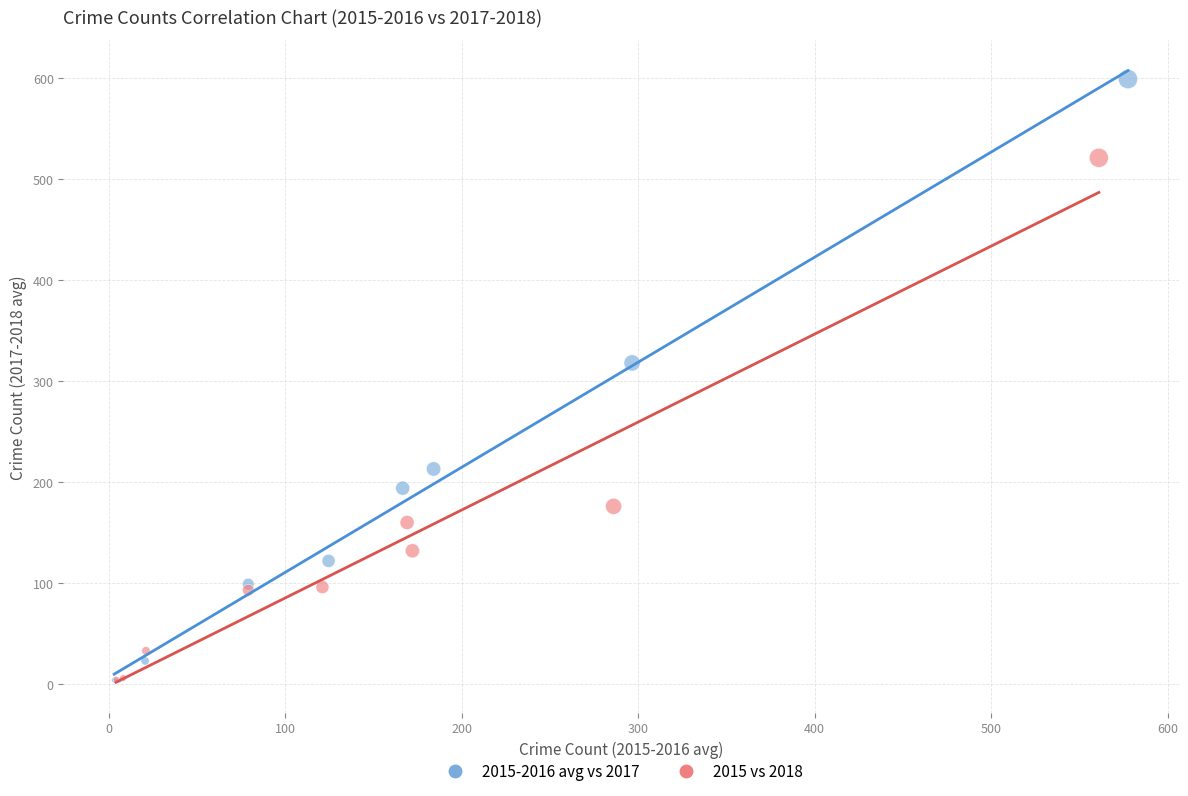

Which series has the widest spread of Y values?

2015-2016 avg vs 2017